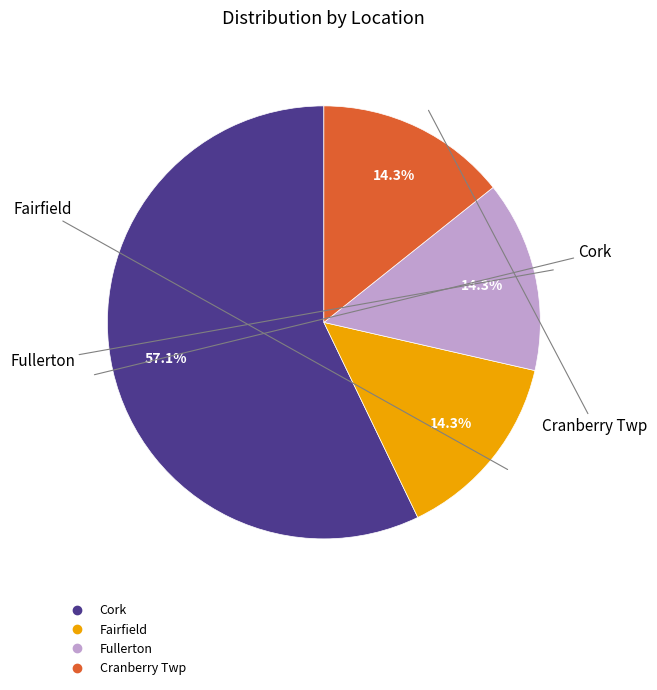

To the nearest percent, what is the difference between the largest and smallest slice percentages?

43%